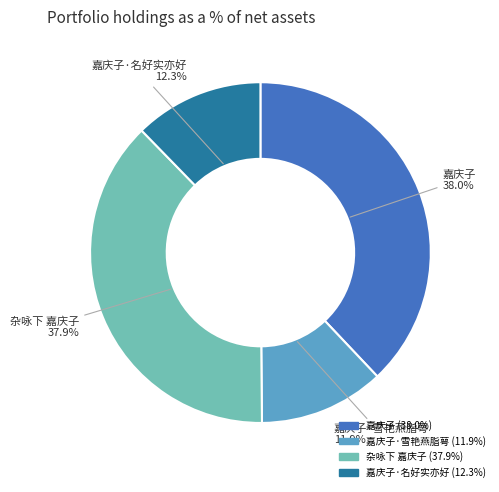

To the nearest percent, what percentage of the pie is 嘉庆子·名好实亦好?

12%